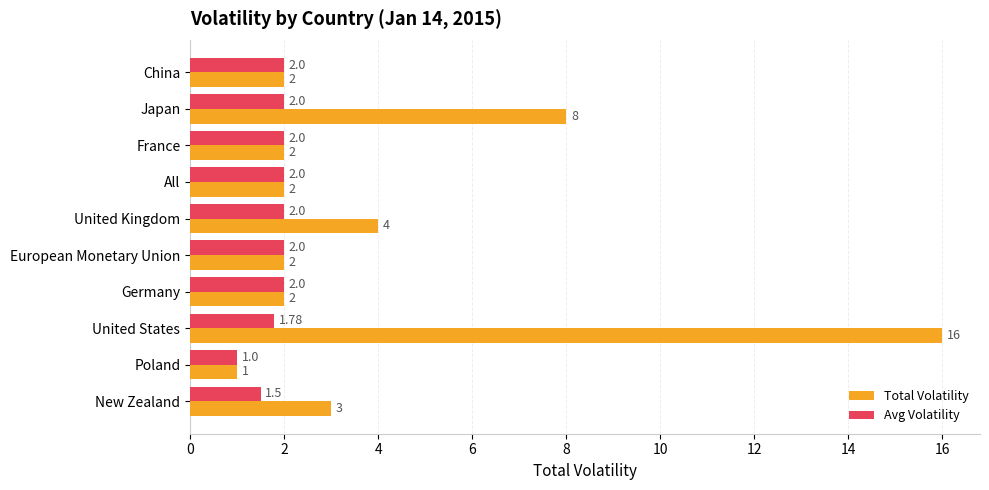

How many data points does each series have?

10